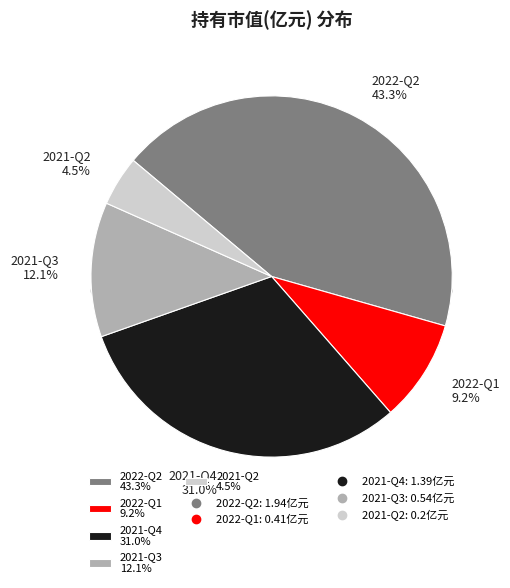

Between 2022-Q1 and 2021-Q2, which is larger?

2022-Q1